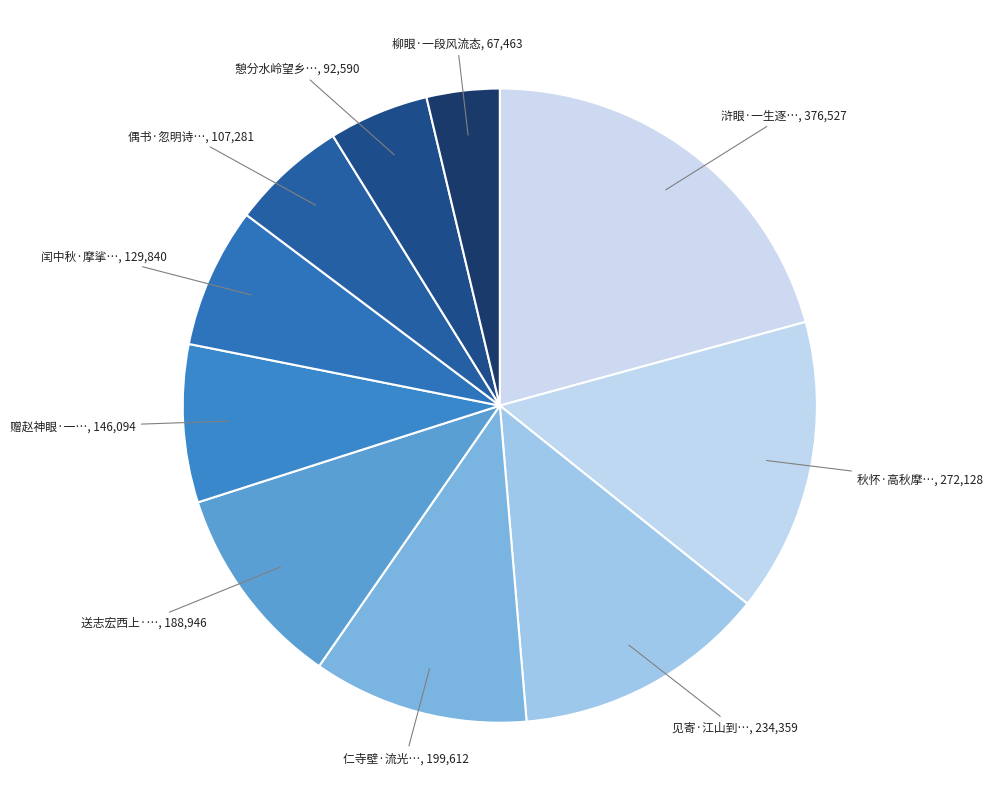

How many segments does this pie chart have?

10